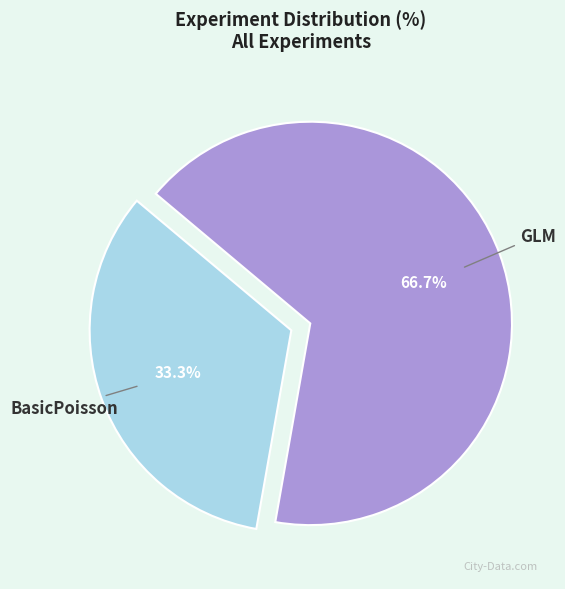

To the nearest percent, what portion does BasicPoisson represent?

33%